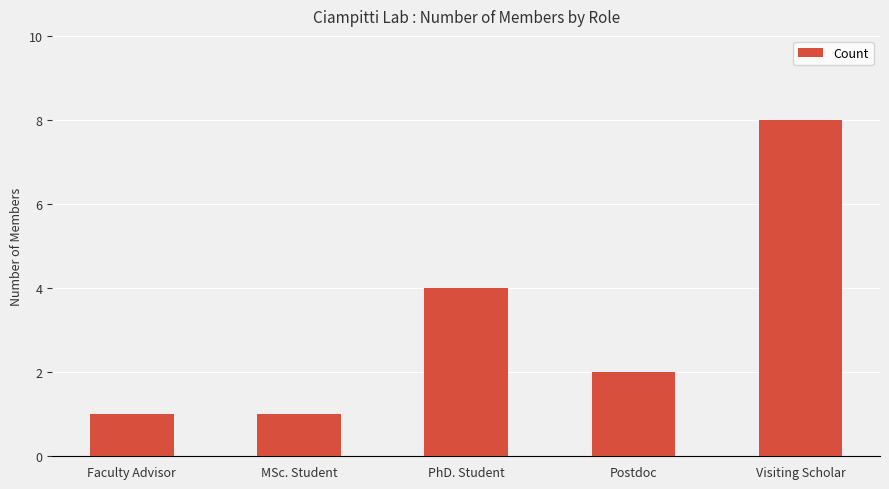

What is the difference between the maximum and second lowest values?

7